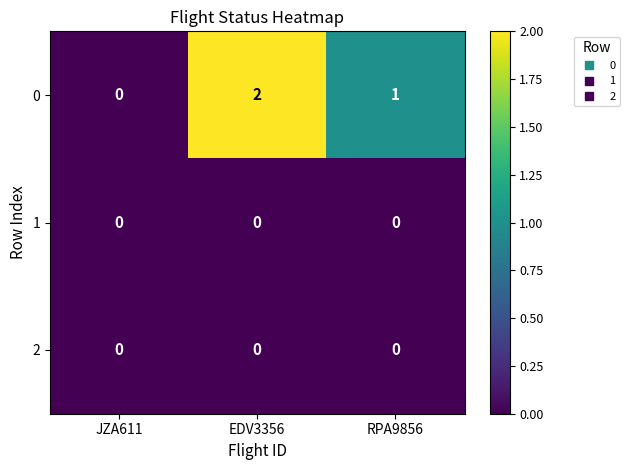

What is the sum of all 0 values?

3